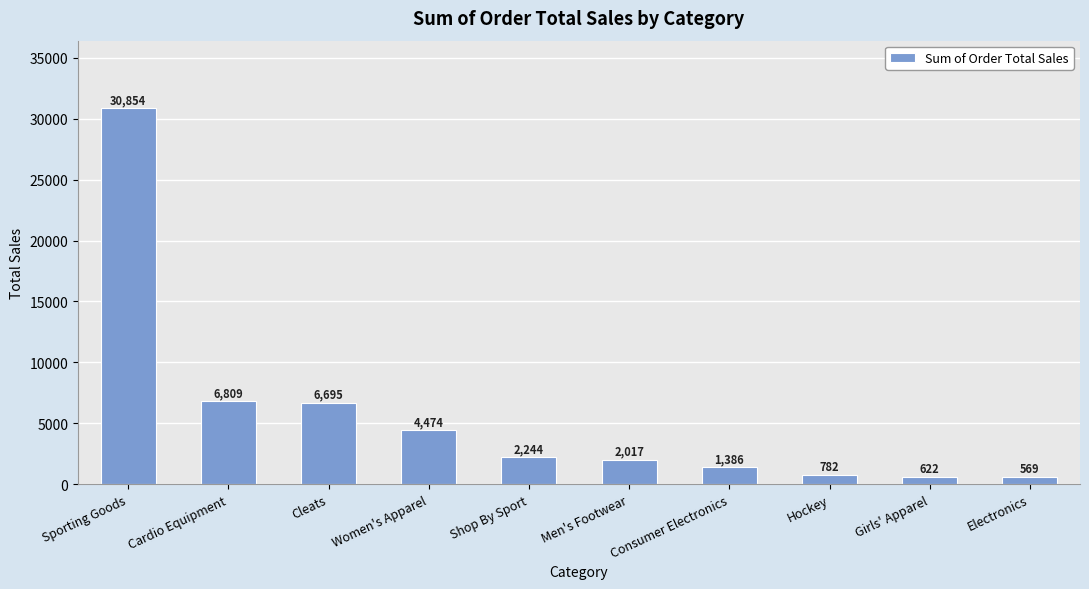

At which label does the data first exceed 2244?

Sporting Goods